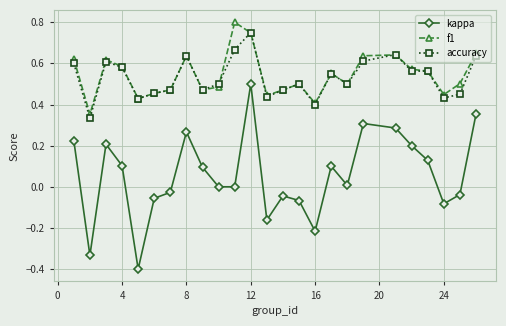

True or false: kappa and accuracy intersect in this chart.

False